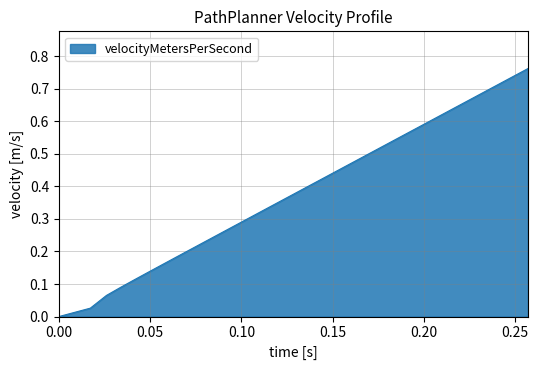

Does the chart display data point markers on the line(s)?

No